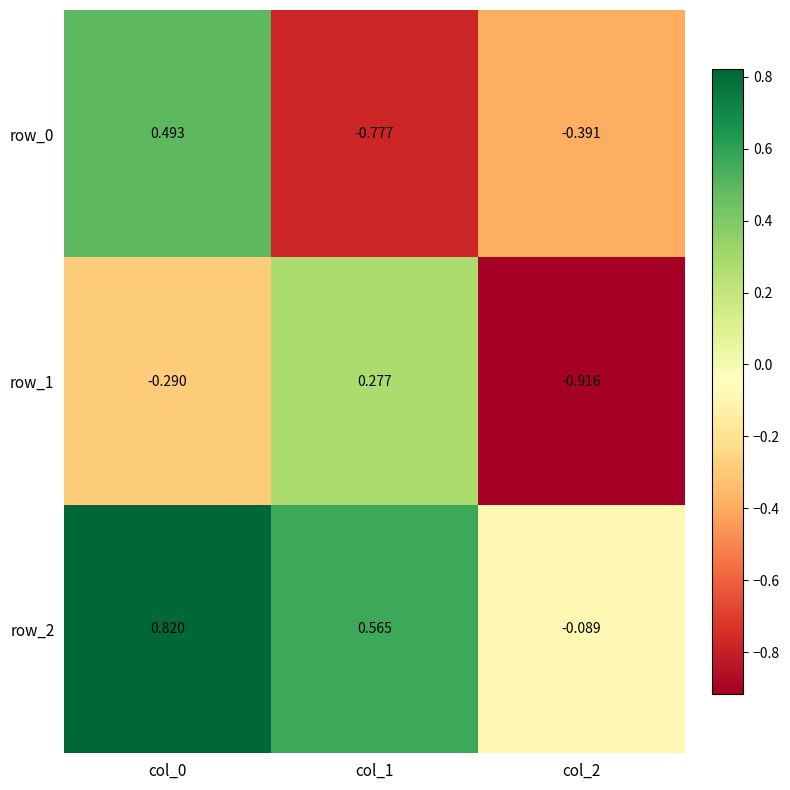

Which series changed the most between col_1 and col_2?

row_1